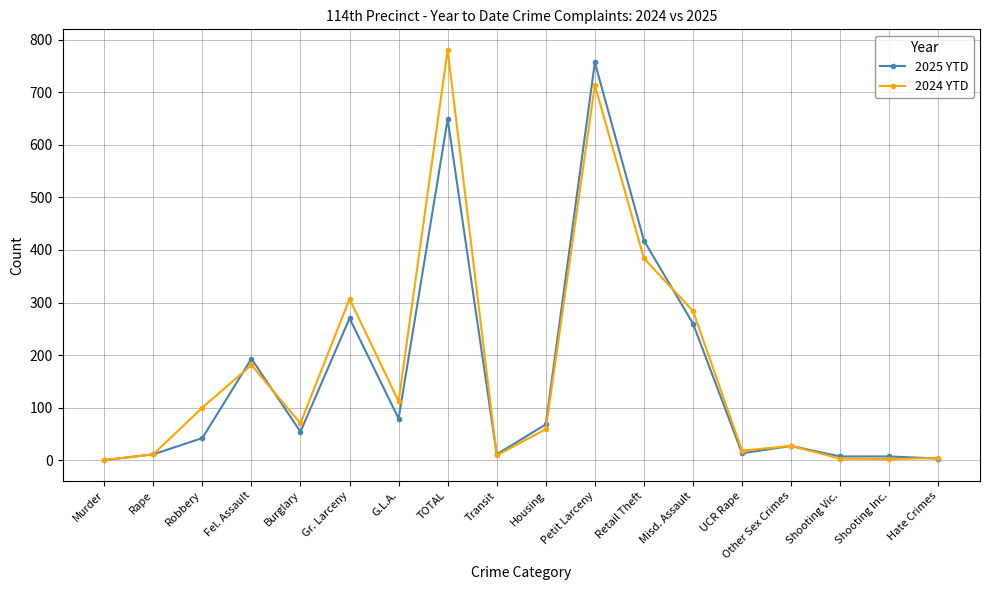

What is the approximate value of 2024 YTD at Fel. Assault, to the nearest 10?

180